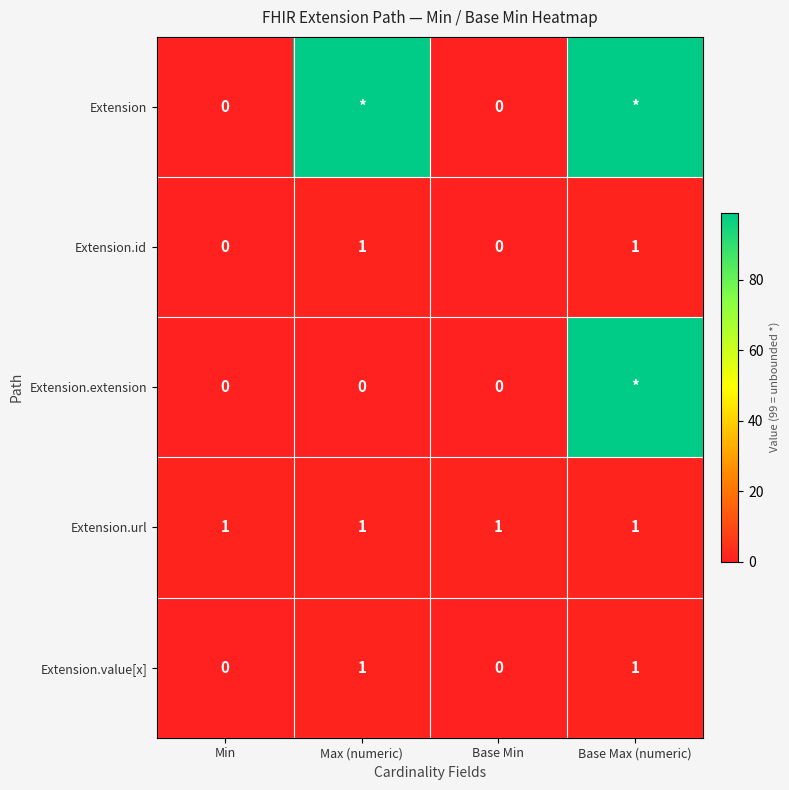

True or false: Extension.url has a value of 1 at Max (numeric).

True